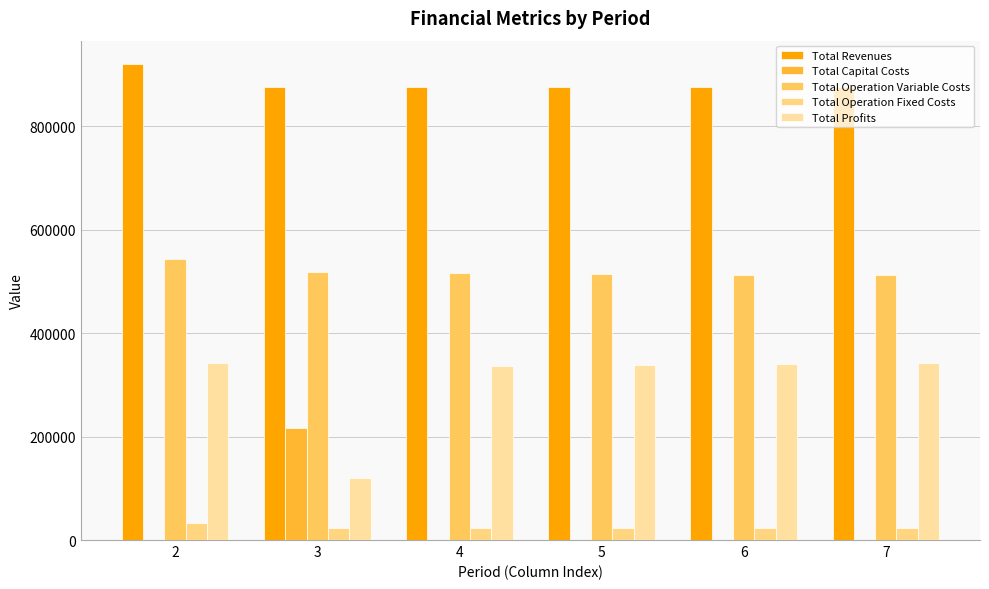

What is the sum of all Total Operation Fixed Costs values?

147541.1